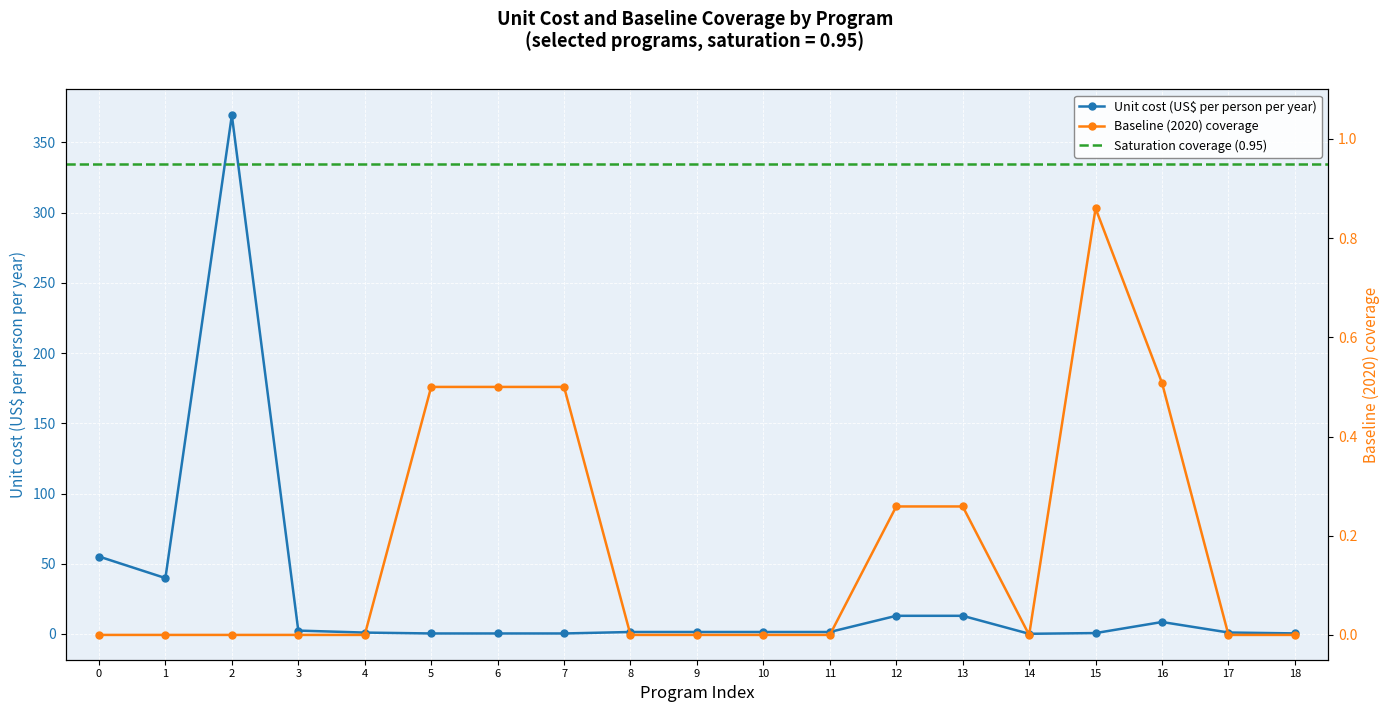

What is the difference between the maximum and minimum values in the Unit cost (US$ per person per year) series?

369.3